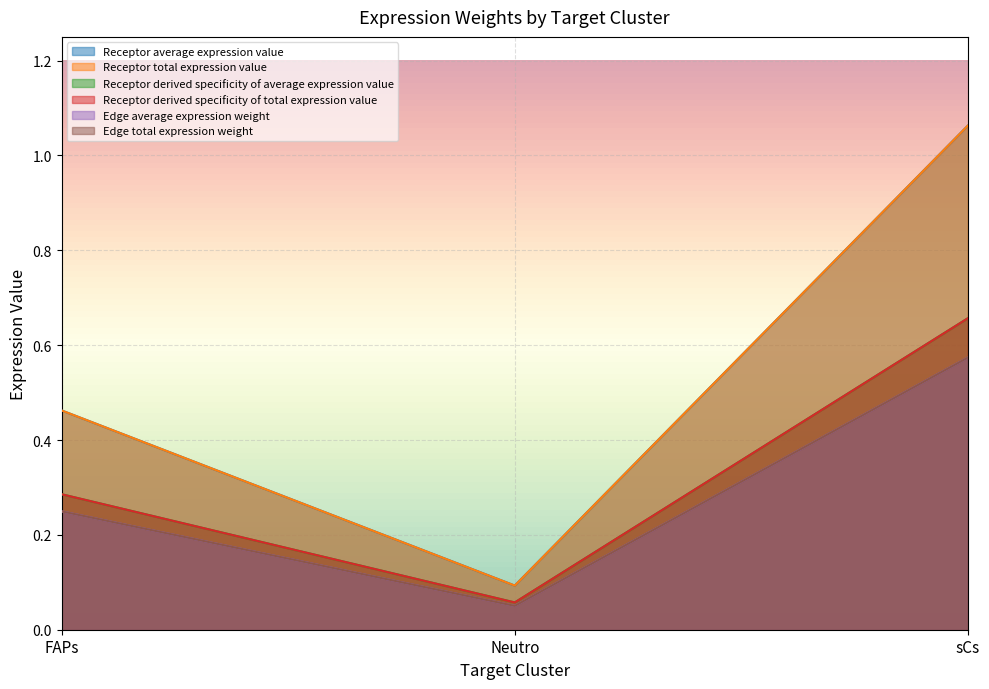

Where is Edge average expression weight nearest to the value 0?

Neutro